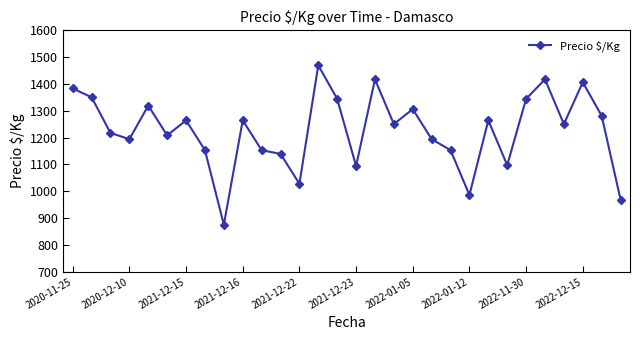

What is the greatest value displayed?

1469